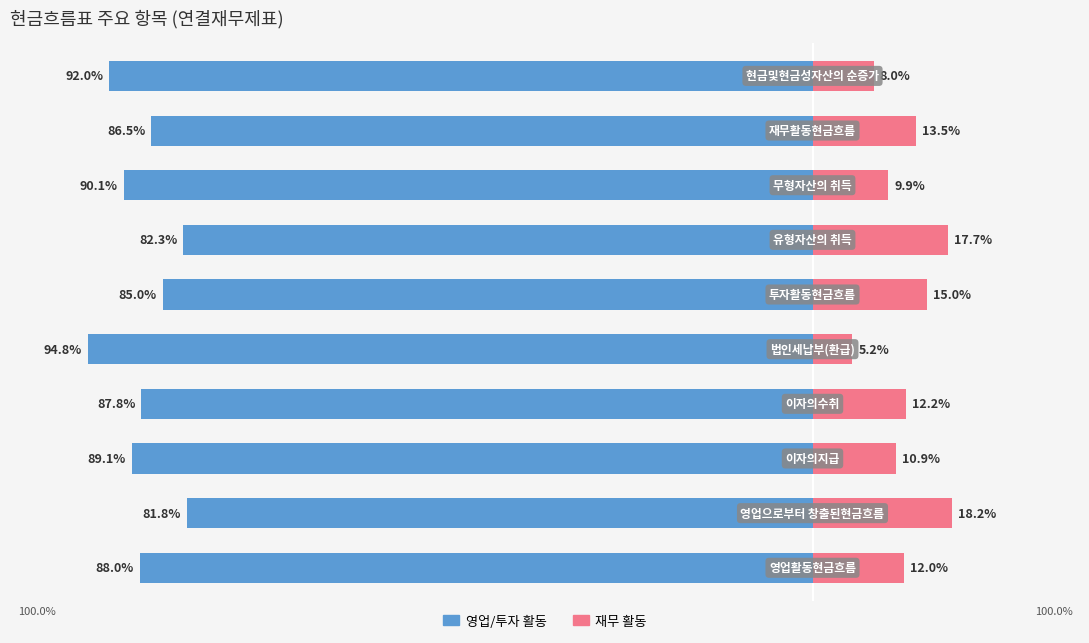

Is it true that 영업/투자 활동 equals -85.0 at 5?

True